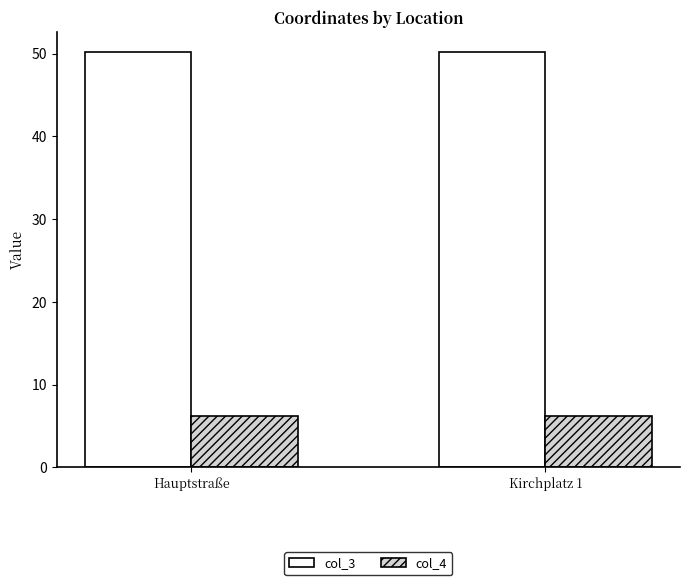

What is the total value across all series at Kirchplatz 1?

56.3